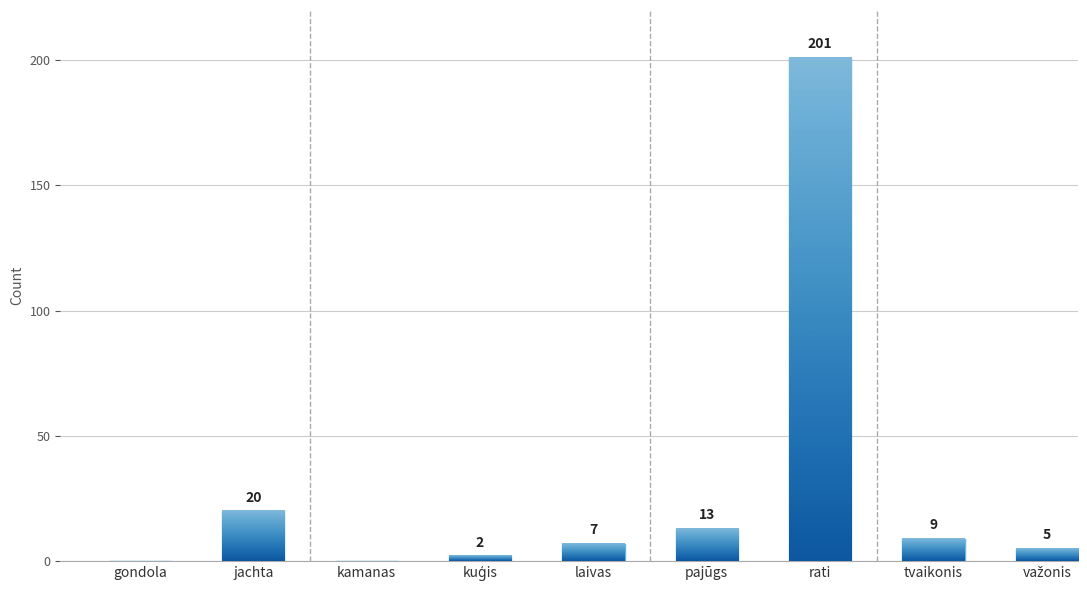

What is the difference between the values at kamanas and laivas?

7